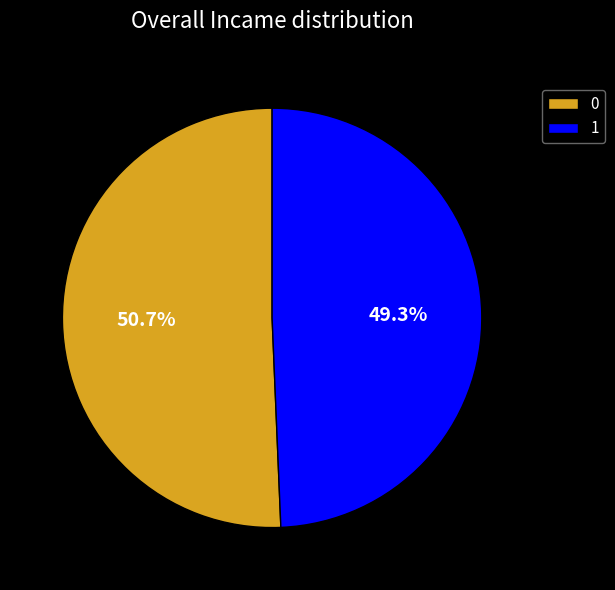

Count the number of slices in the pie.

2